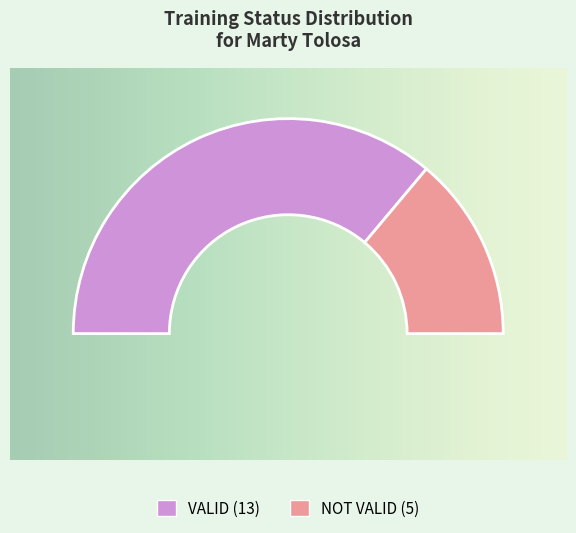

Combined, do NOT VALID and VALID account for over 50%?

Yes